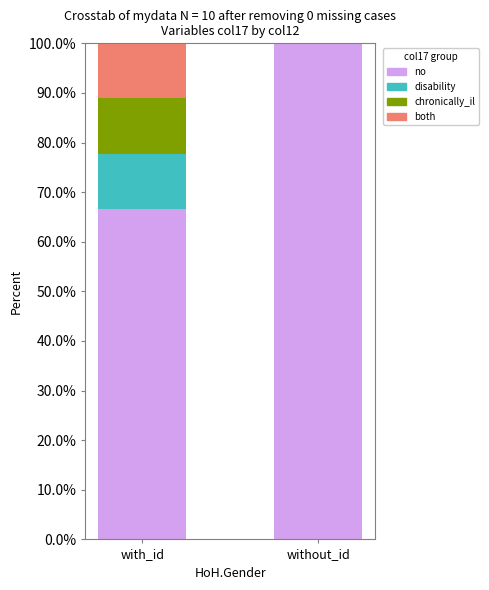

Count the number of categories in the chart.

2